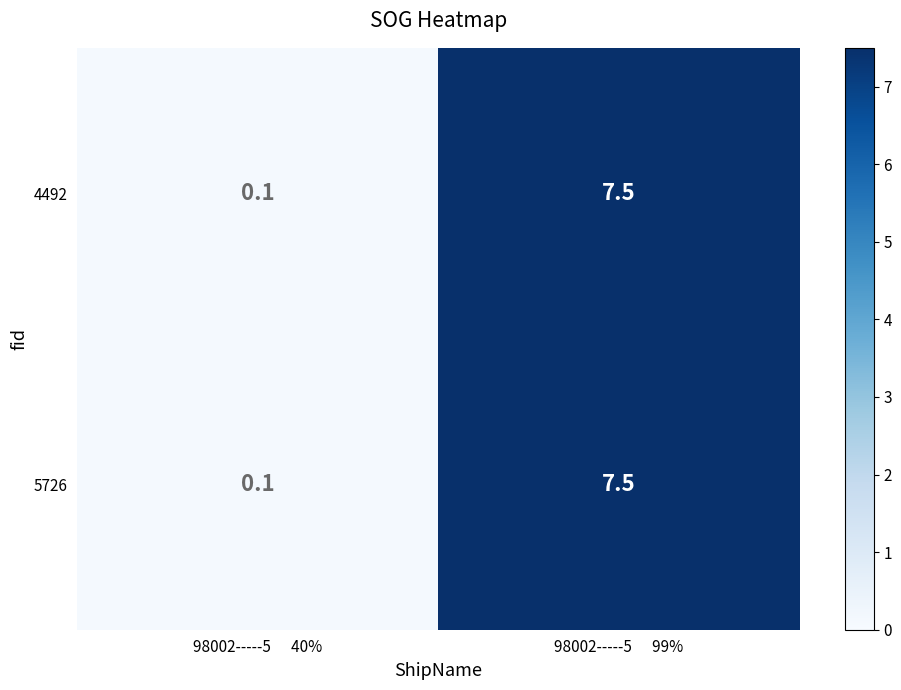

Where is 5726 nearest to the value 3?

98002-----5      40%